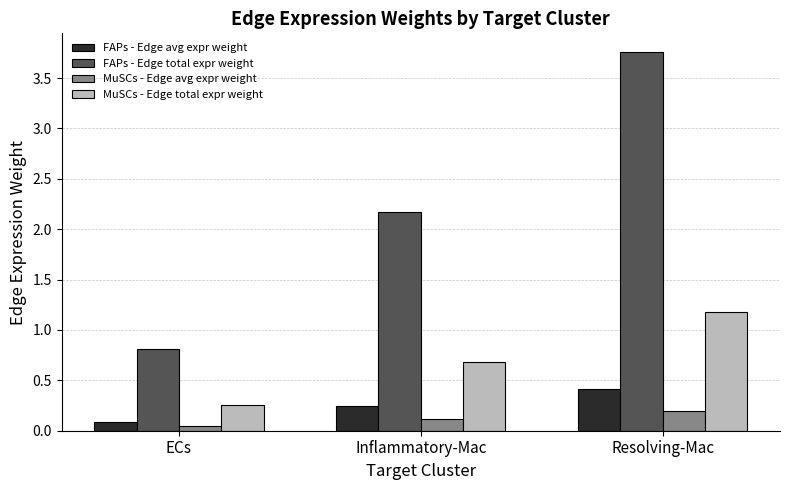

What is the difference between the highest and lowest values at Resolving-Mac?

3.6